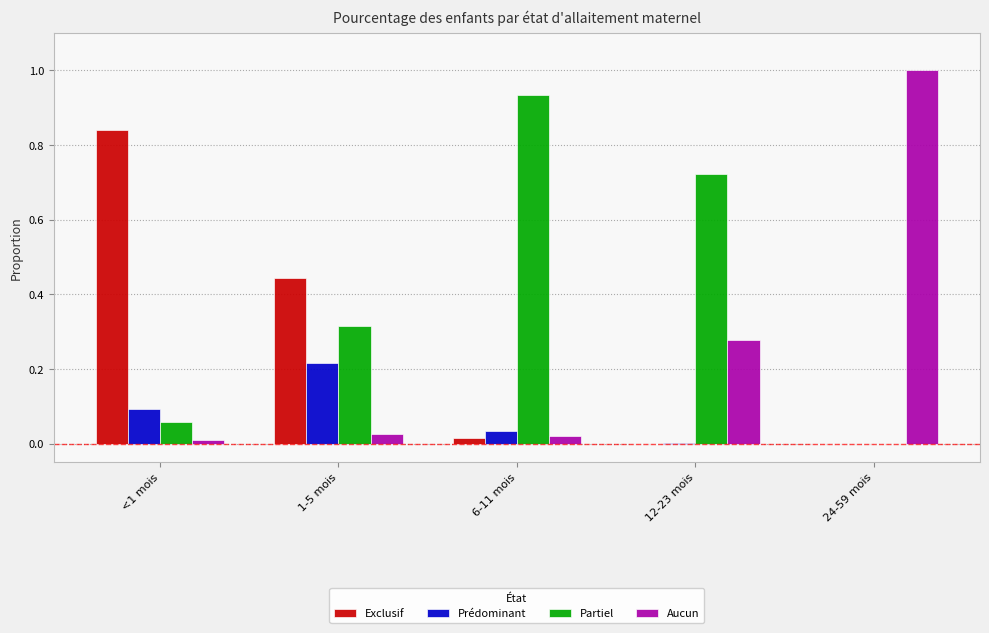

What is the sum of all Aucun values?

1.3